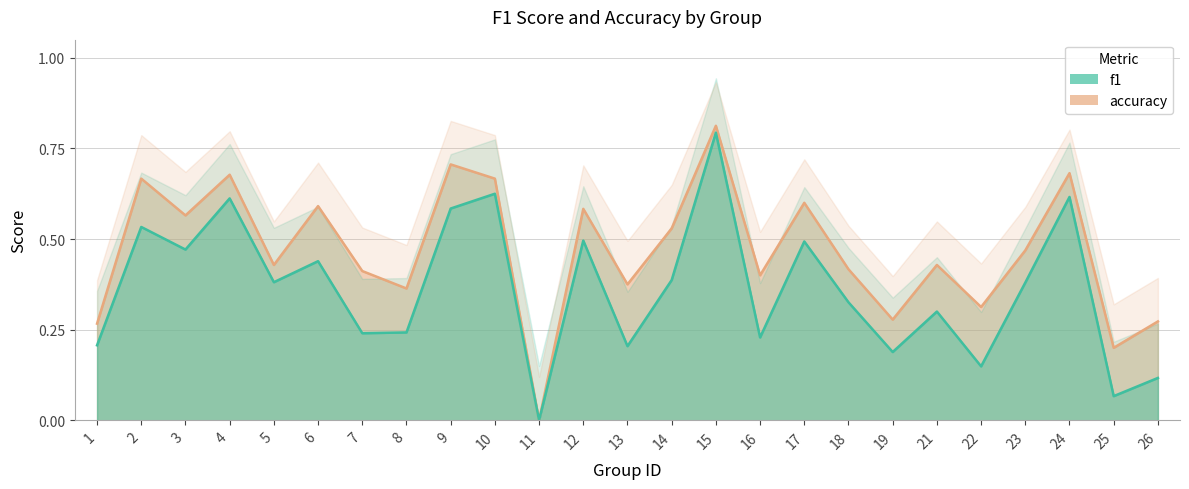

How many interior local valleys does the f1 series have?

9